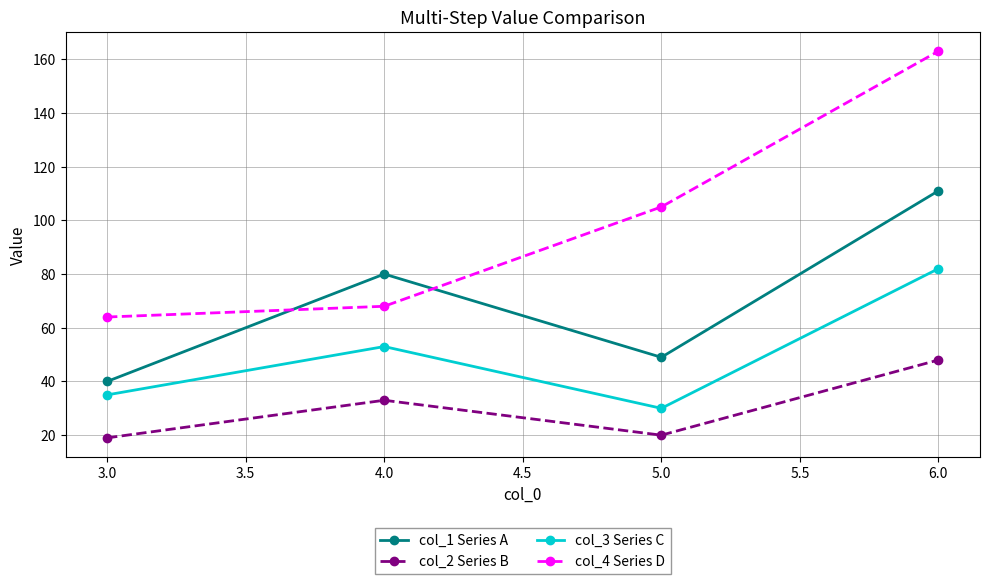

Rank the categories by col_4 Series D value from highest to lowest.

6.0, 5.0, 4.0, 3.0